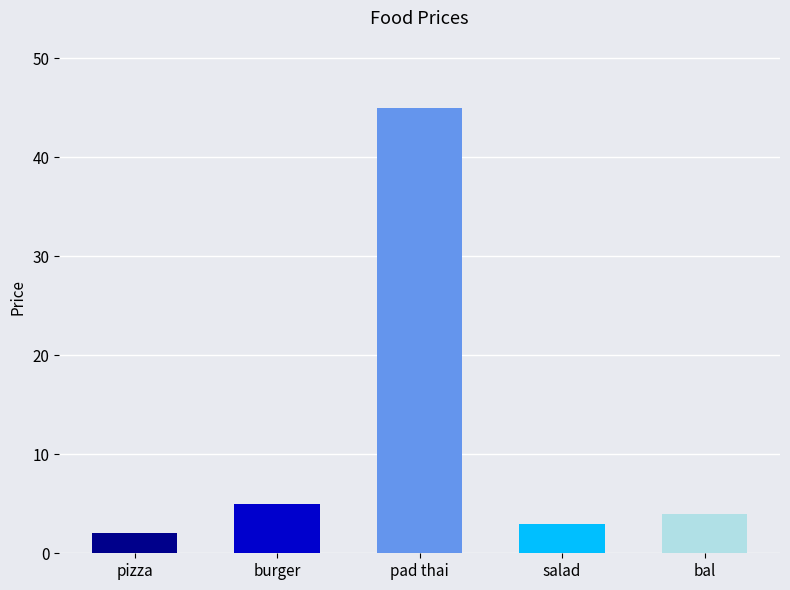

Reading left to right, list all the values displayed in this chart.

pizza=2	burger=5	pad thai=45	salad=3	bal=4